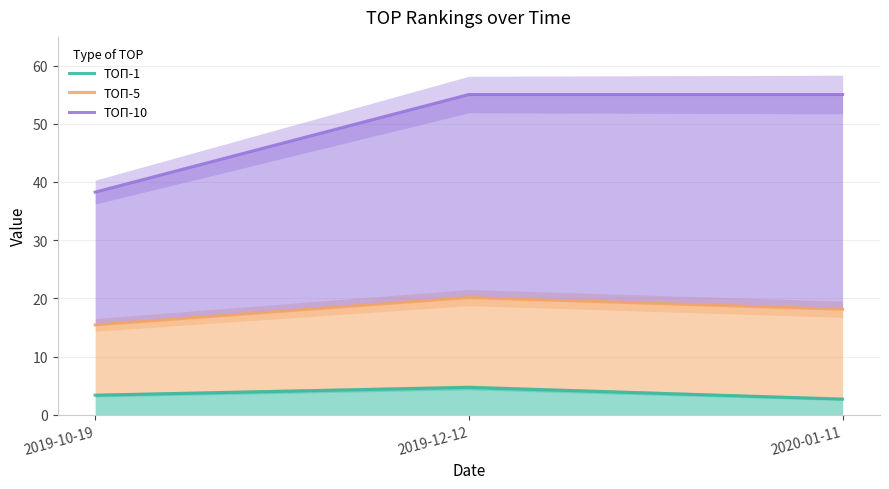

What is the sum of the ТОП-5 values at 2019-12-12 and 2019-10-19?

35.6